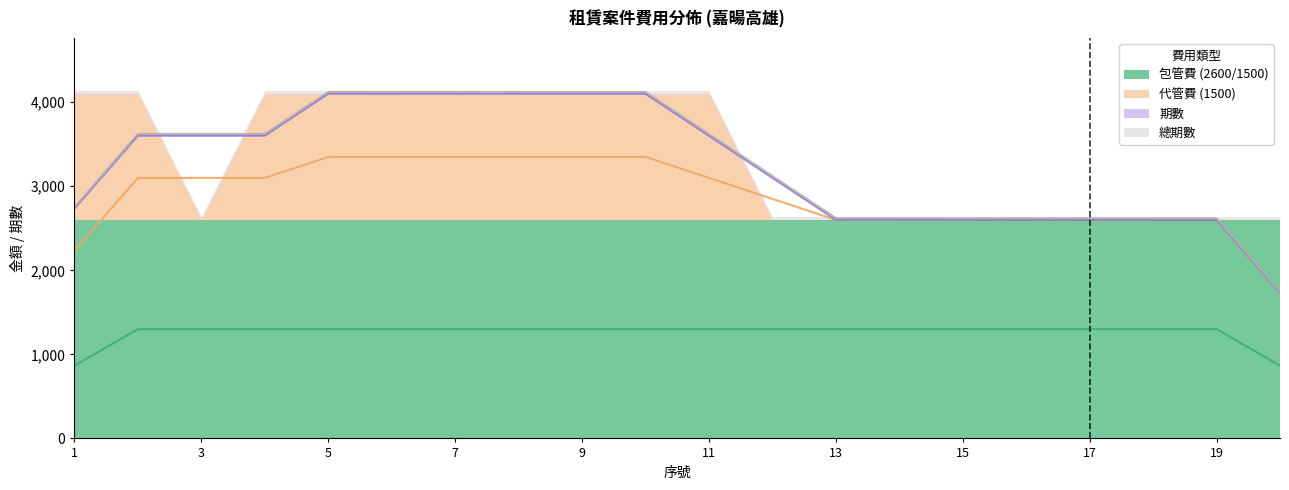

True or false: 總期數 and 期數 intersect in this chart.

False